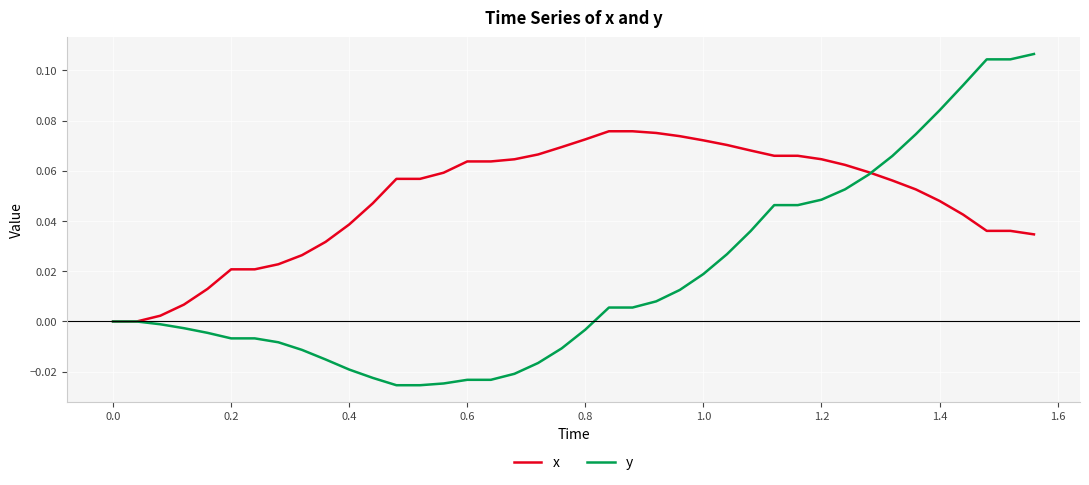

Which series has the largest total across all categories?

x